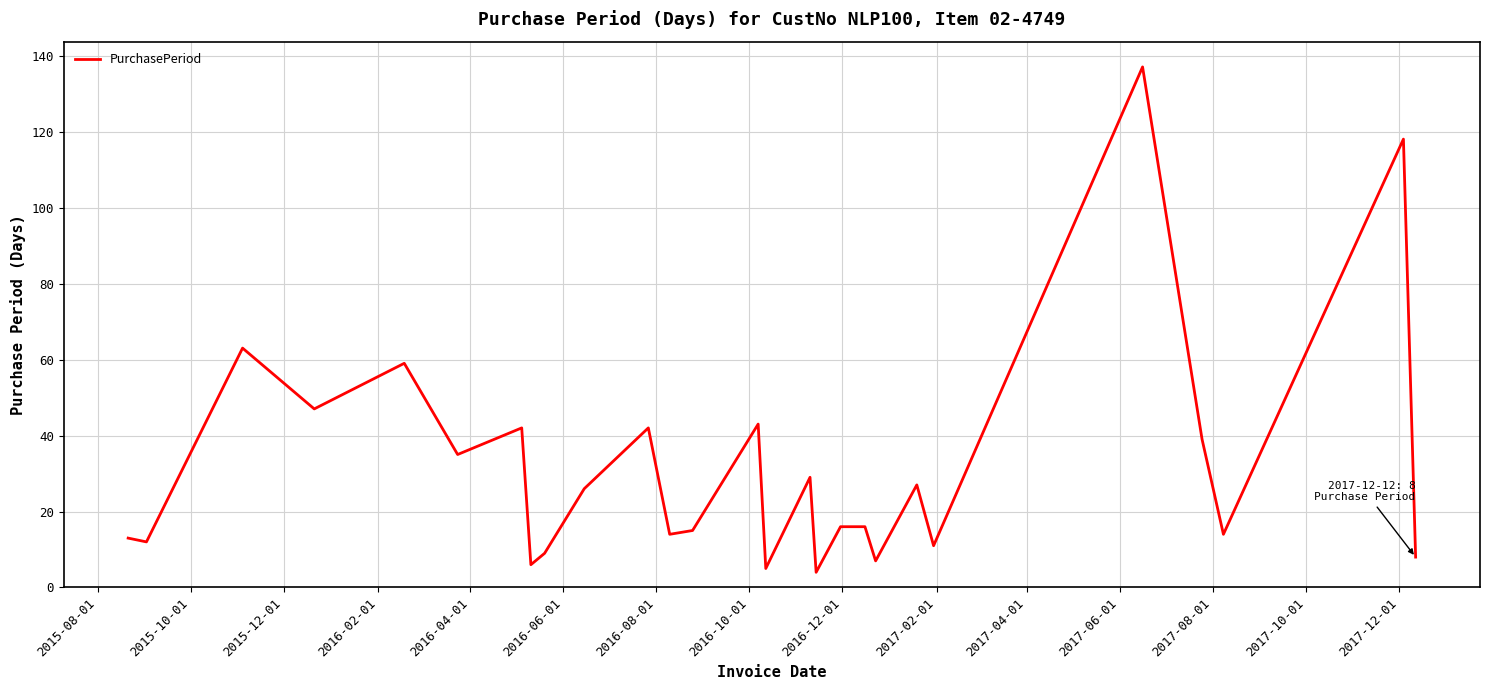

What is the difference between the maximum and minimum values?

133